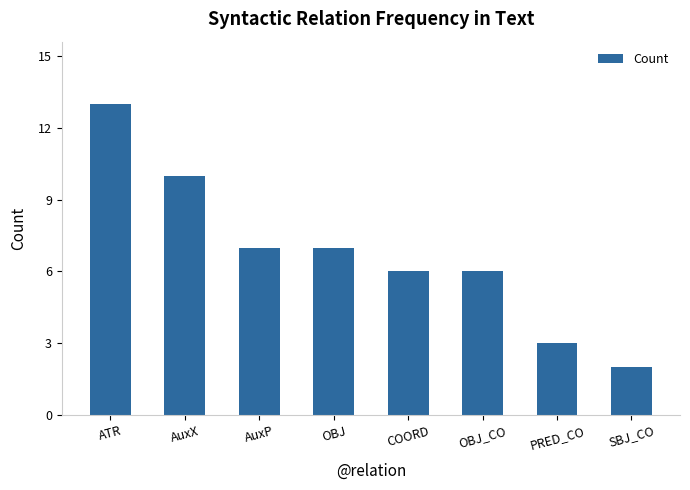

The value at AuxX is 10. True or false?

True